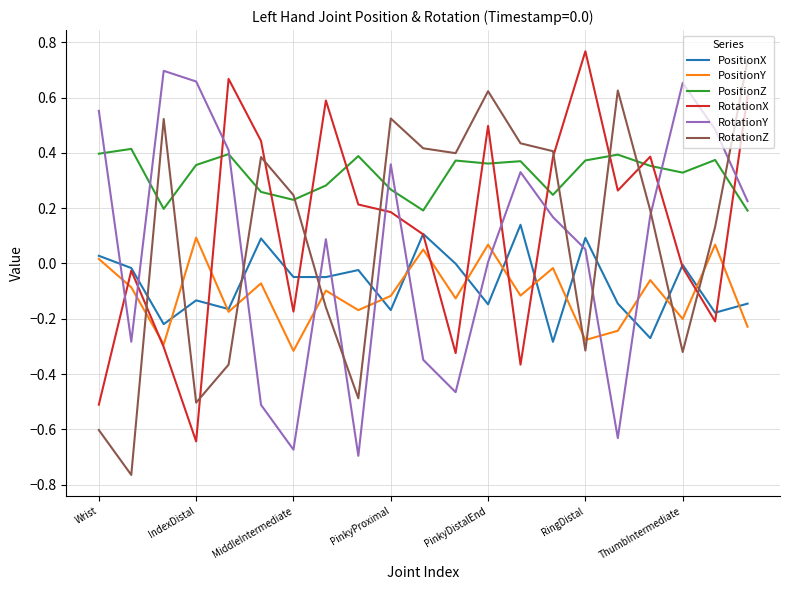

True or false: PositionZ and PositionX intersect in this chart.

False